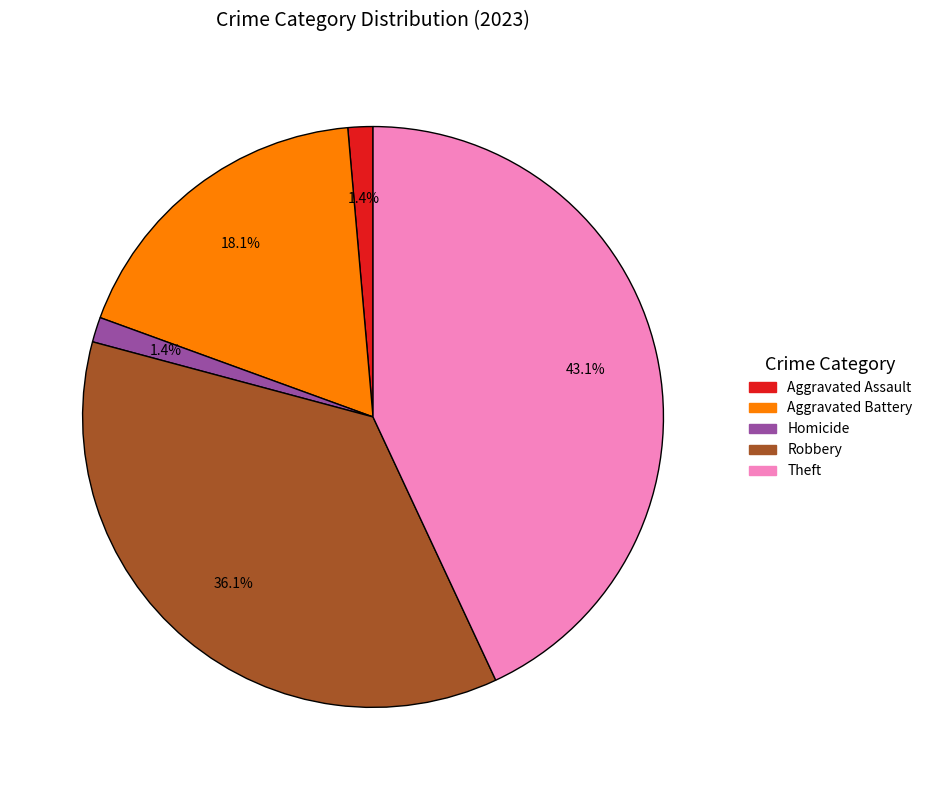

To the nearest percent, what is the average slice percentage?

20%